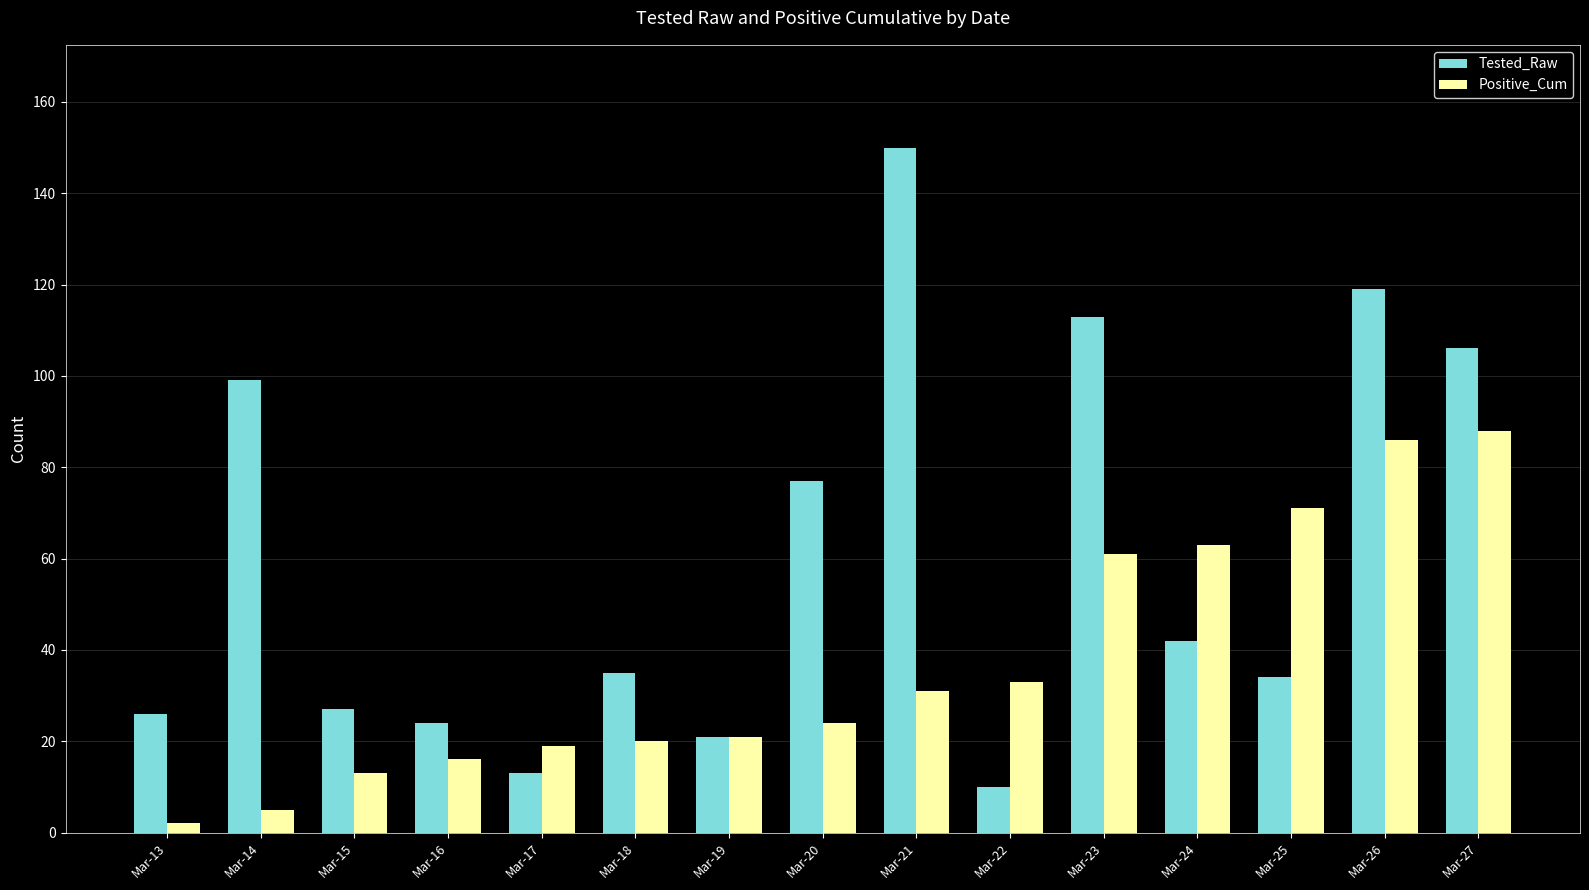

At Mar-27, list the series in order from smallest to largest.

Positive_Cum, Tested_Raw